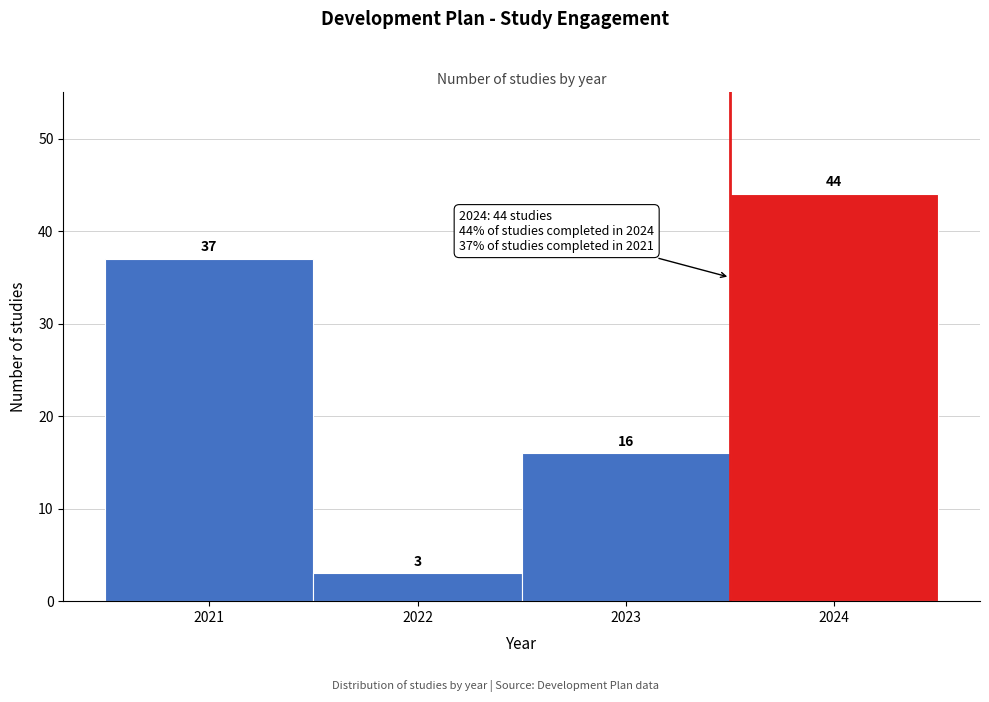

Reading left to right, list every bar in this chart as the range it spans on the x-axis followed by its height.

2020.5 to 2021.5: 37
2021.5 to 2022.5: 3
2022.5 to 2023.5: 16
2023.5 to 2024.5: 44